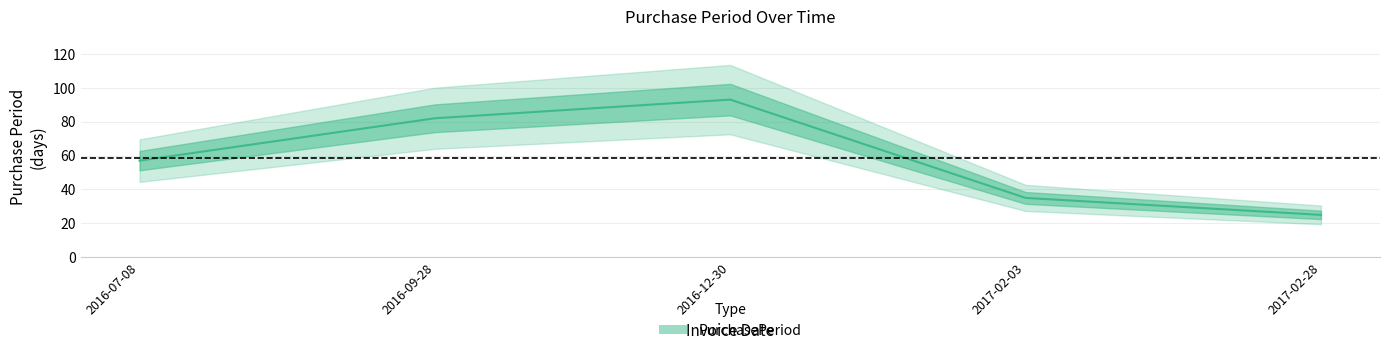

Between 2017-02-03 and 2016-07-08, which is larger?

2016-07-08